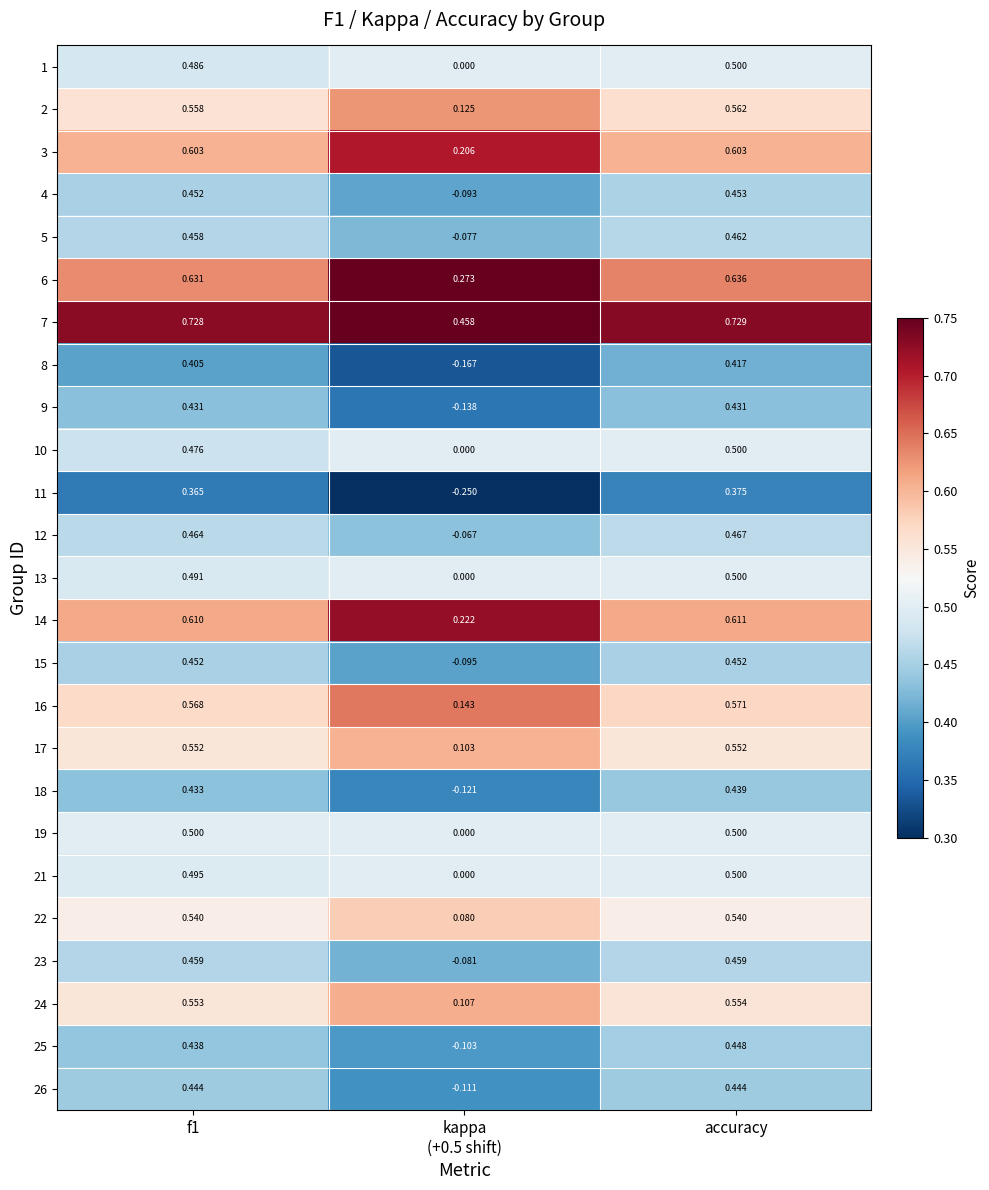

Is the value of 3 at accuracy greater than the value of 12 at f1?

Yes